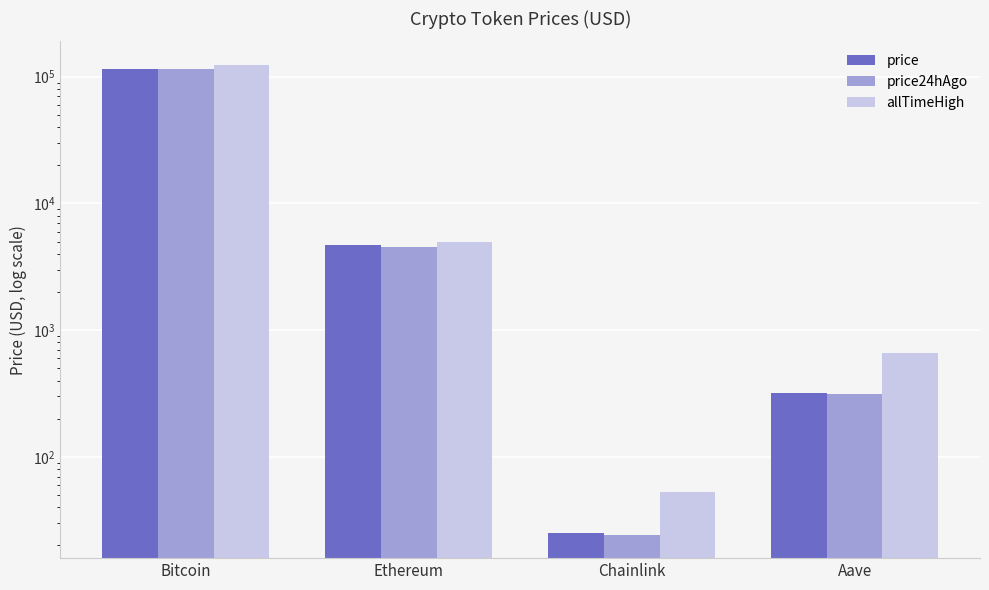

Which series has the largest total across all categories?

allTimeHigh